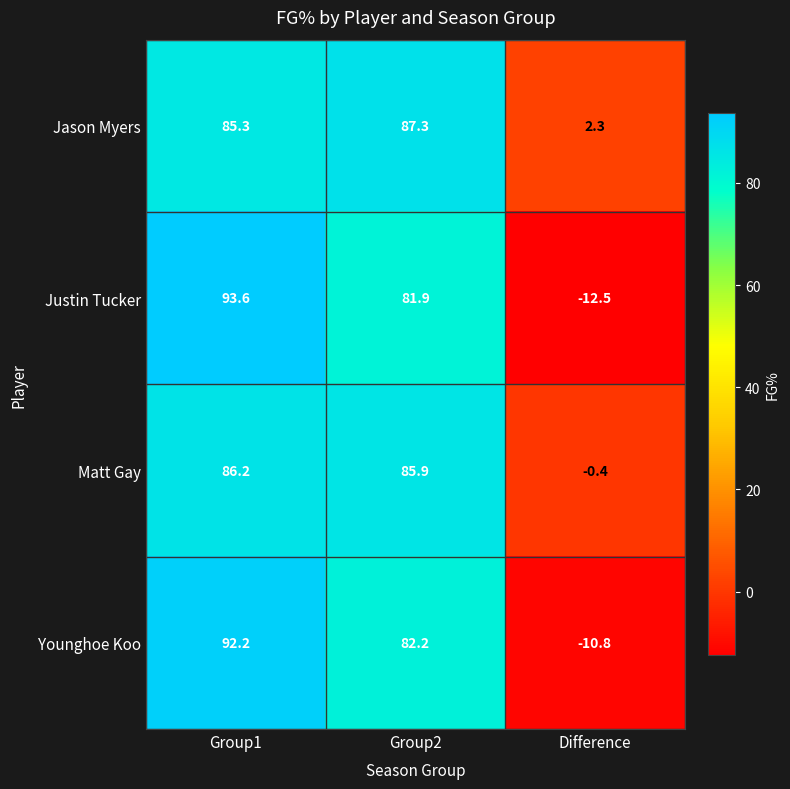

What is the smallest value displayed?

-12.5